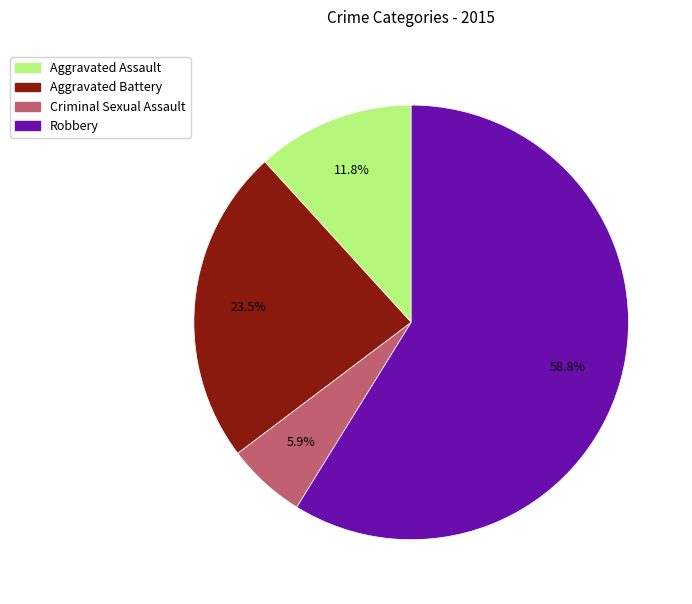

Does any single category account for the majority?

Yes